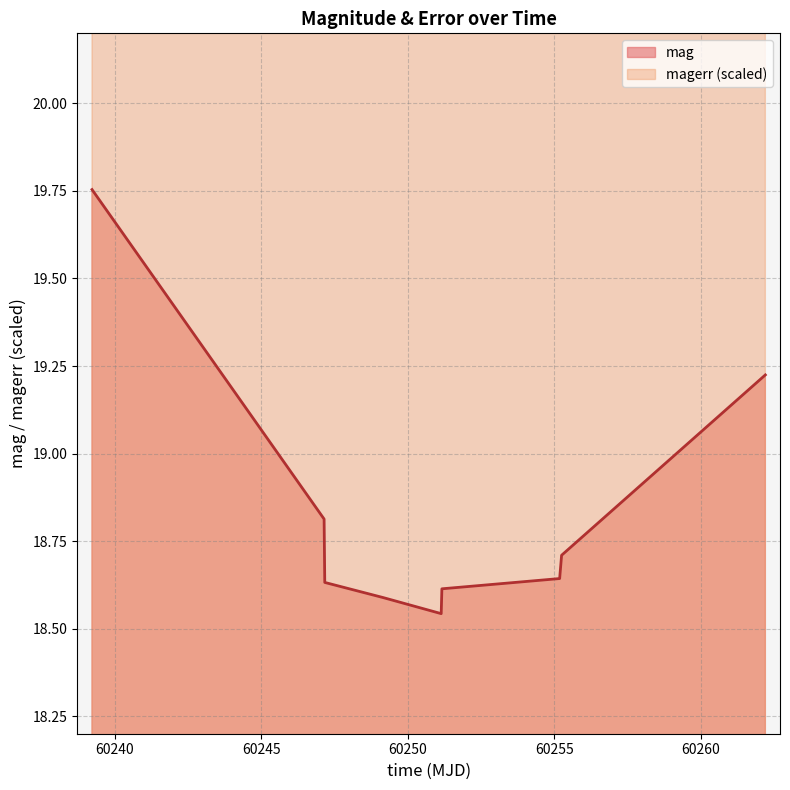

The value of mag at 60239.2315508998 is 19.8. True or false?

True